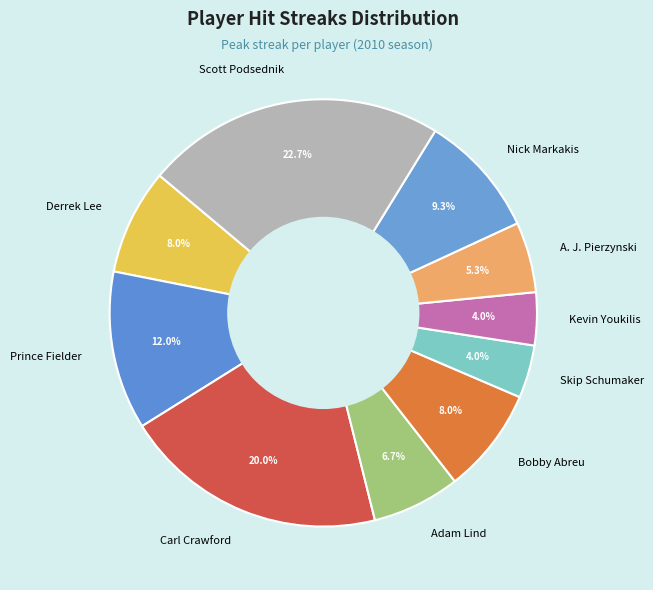

Which slice is the largest?

Scott Podsednik